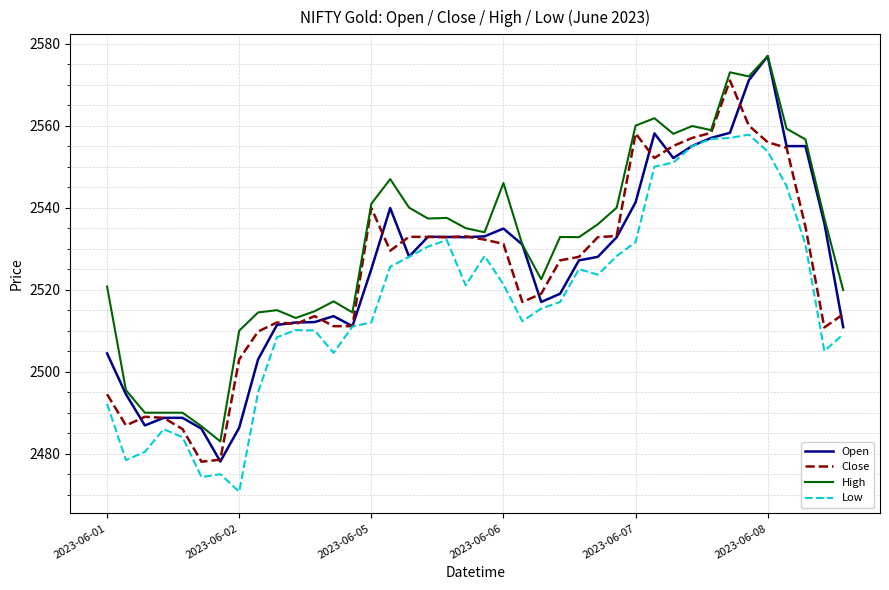

Which series has the widest spread of values?

Open